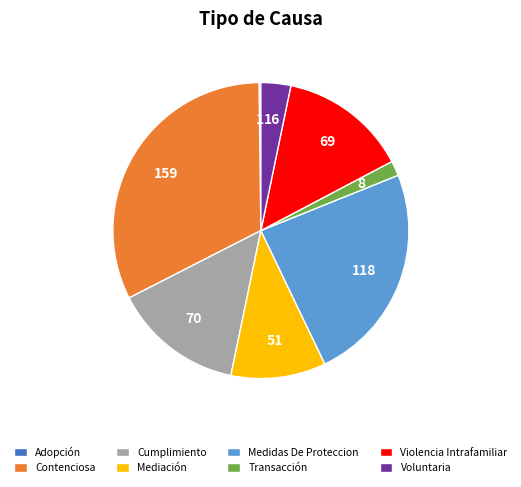

Is Cumplimiento the majority of the pie?

No